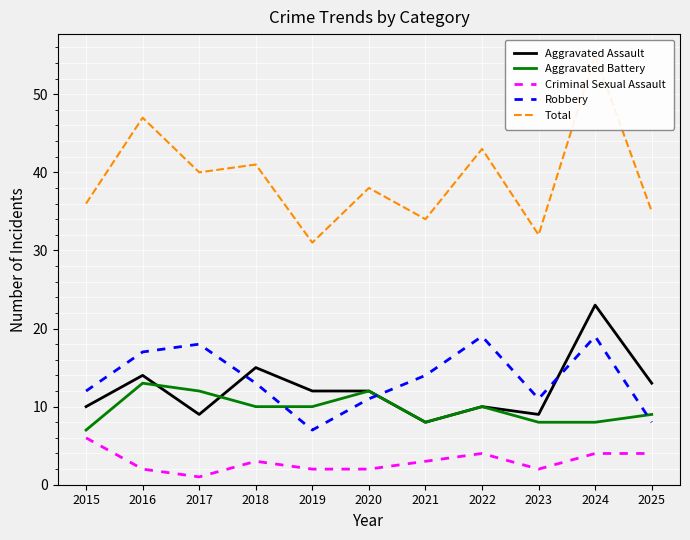

How many categories are shown in the chart?

11